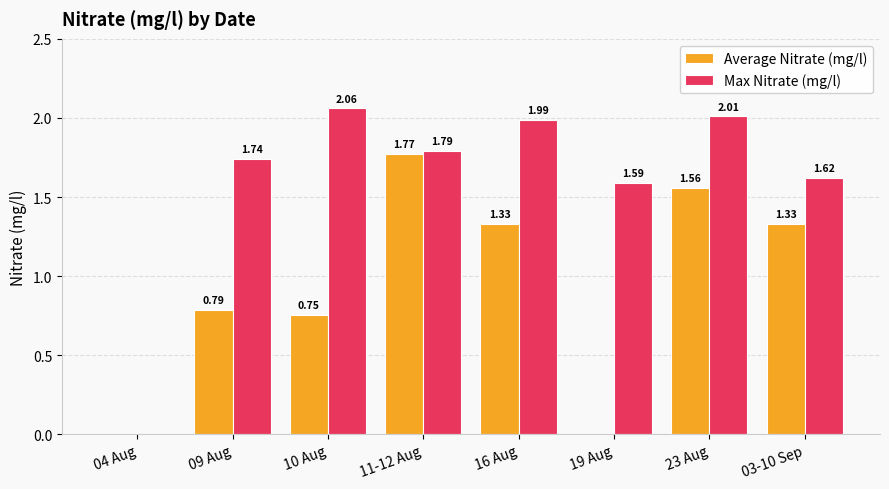

What is the total value across all series at 10 Aug?

2.8